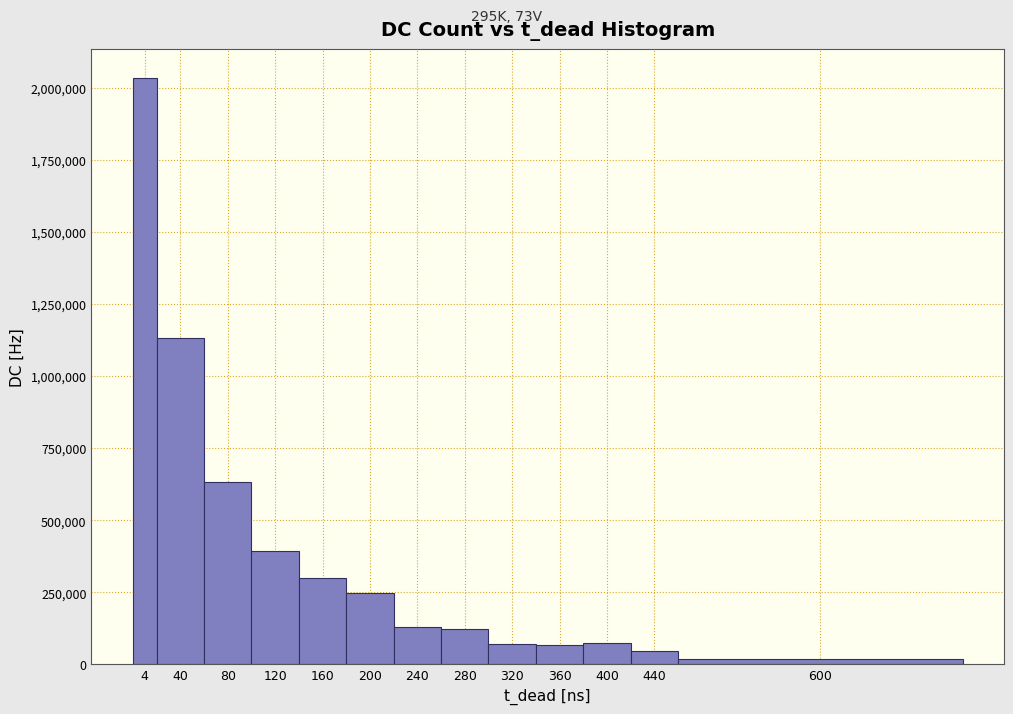

What is the maximum value shown in the chart?

2034970.0